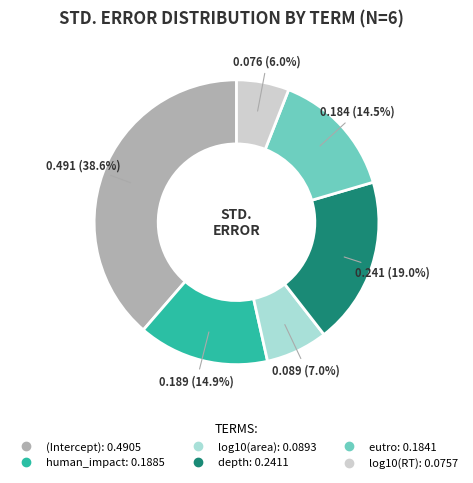

To the nearest percent, what is the average slice percentage?

17%